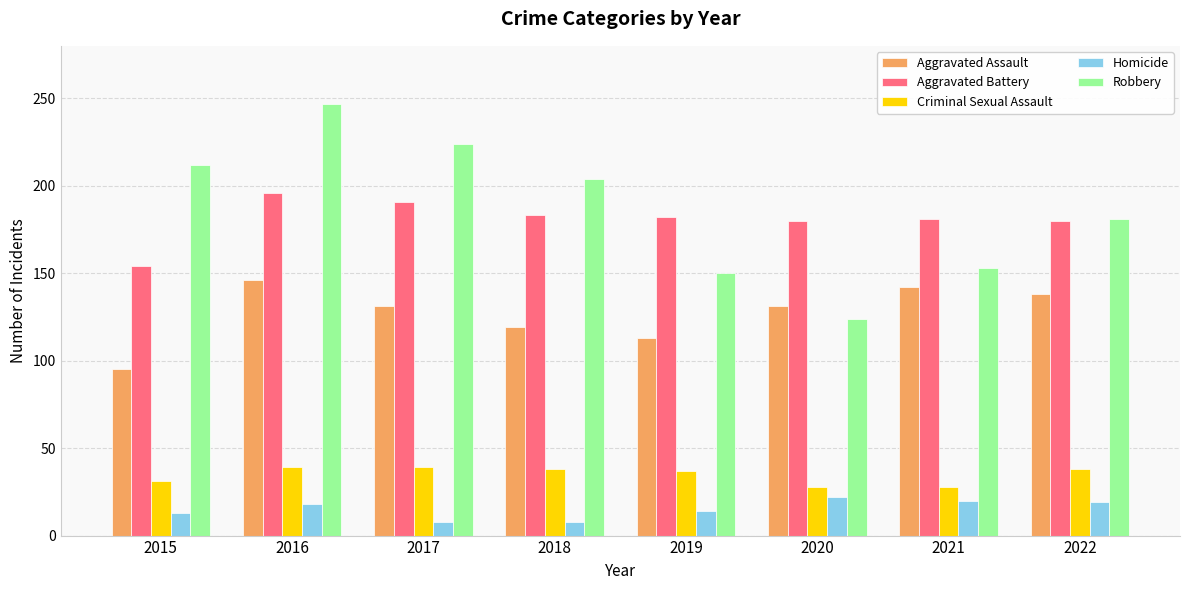

Between 2018 and 2019, which series saw the biggest shift?

Robbery